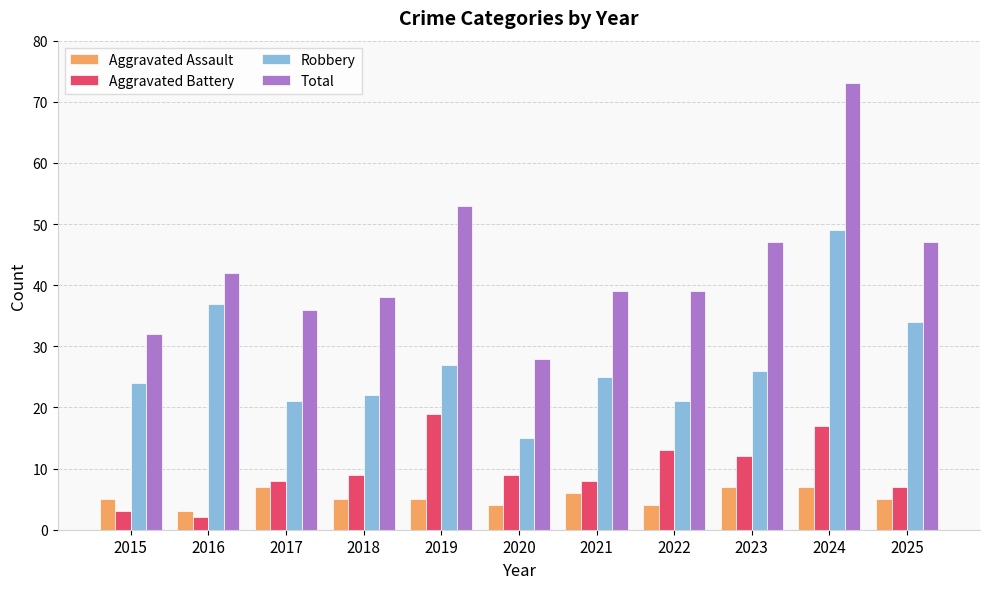

What is the value of the Total bar at the 10th from the left?

73